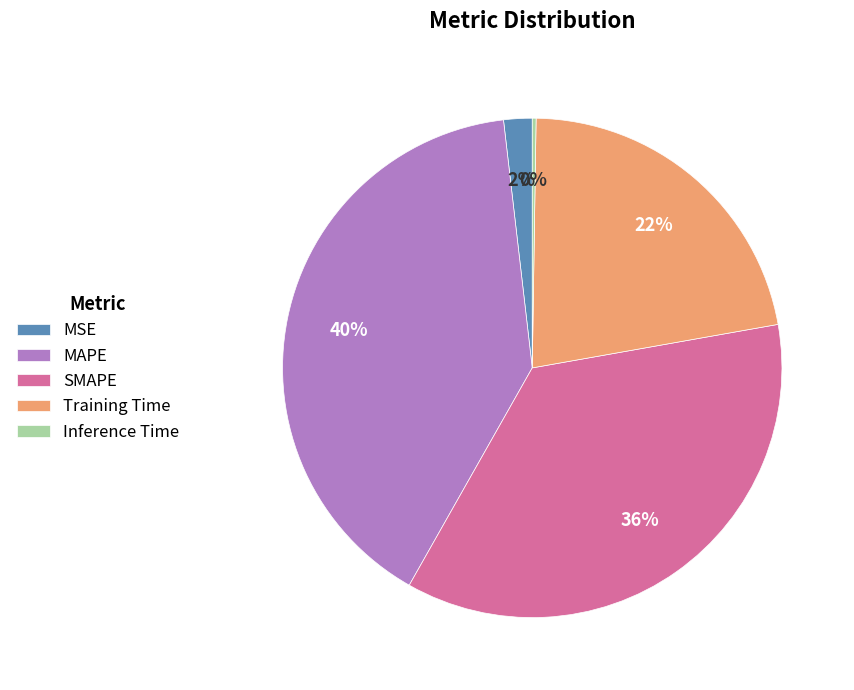

Combined, do Training Time and SMAPE account for over 50%?

Yes